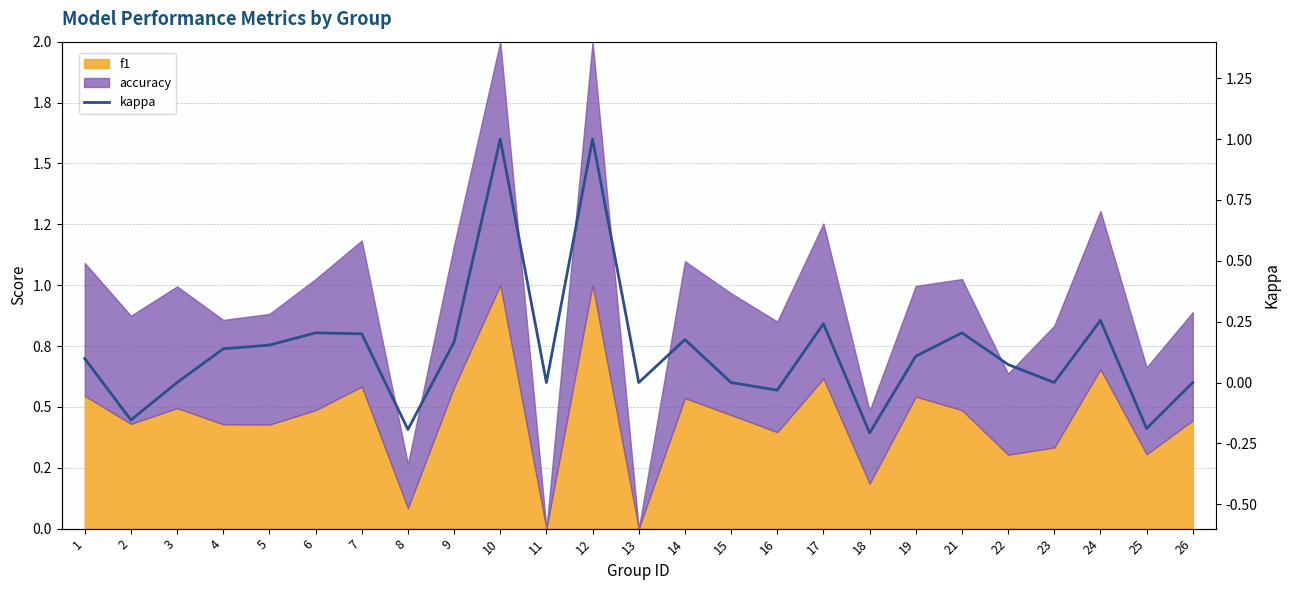

How many values exceed 0?

14